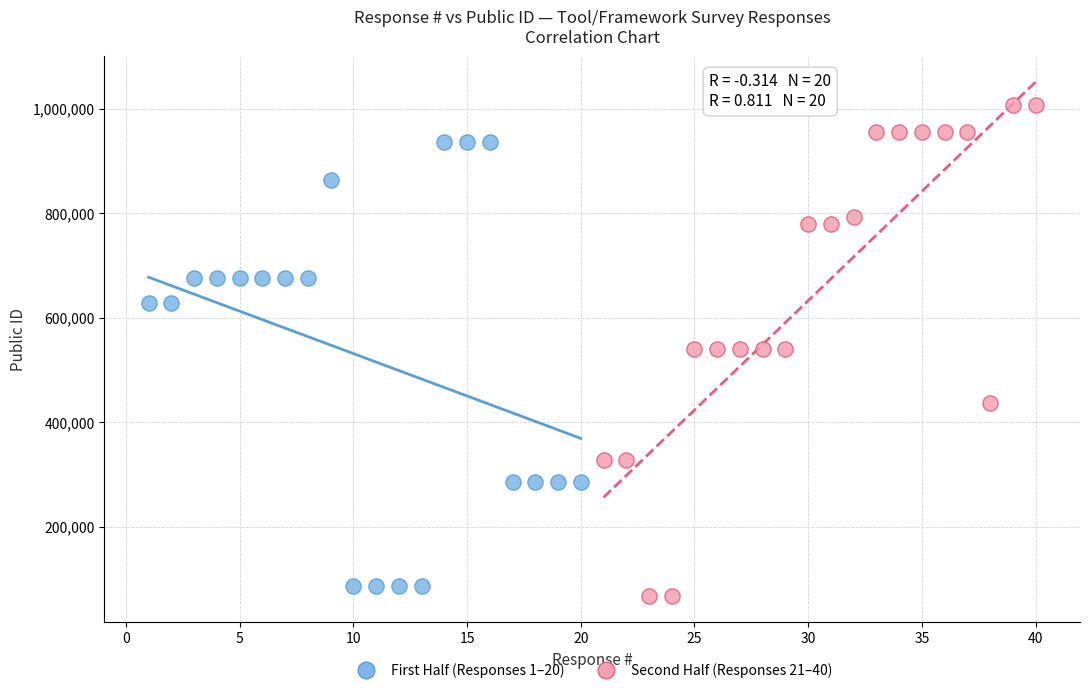

Which series contains the highest Y value?

Second Half (Responses 21–40)